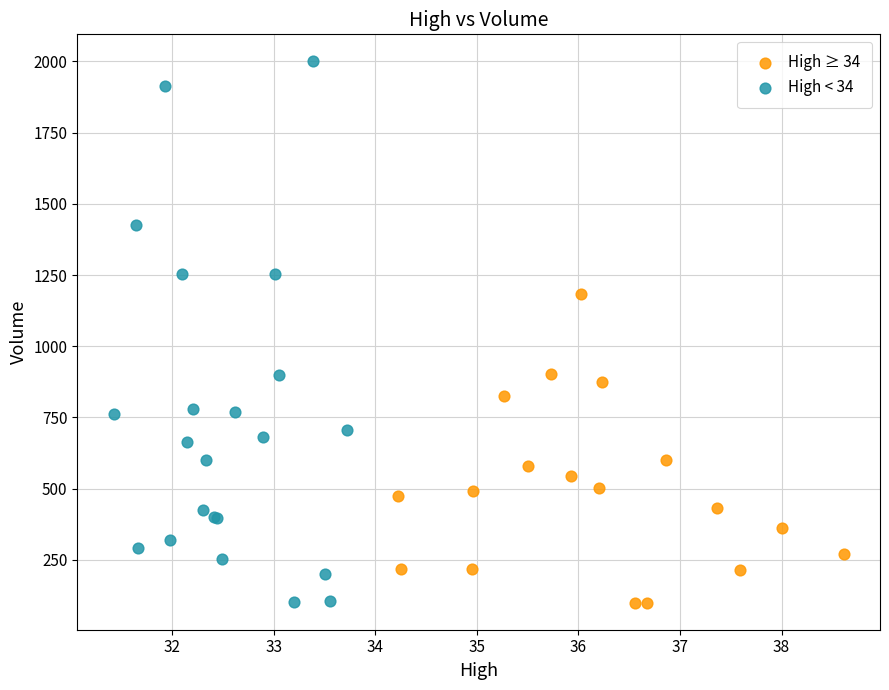

Which series contains the highest Y value?

High < 34